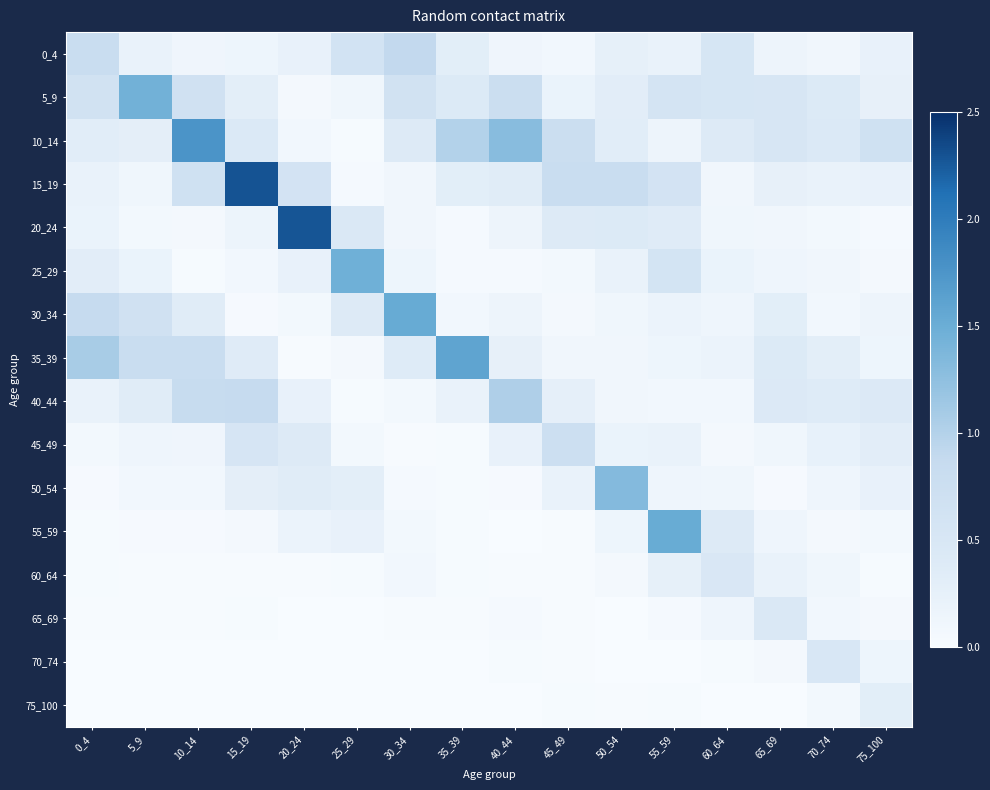

Which category has the lowest value across all series?

25_29